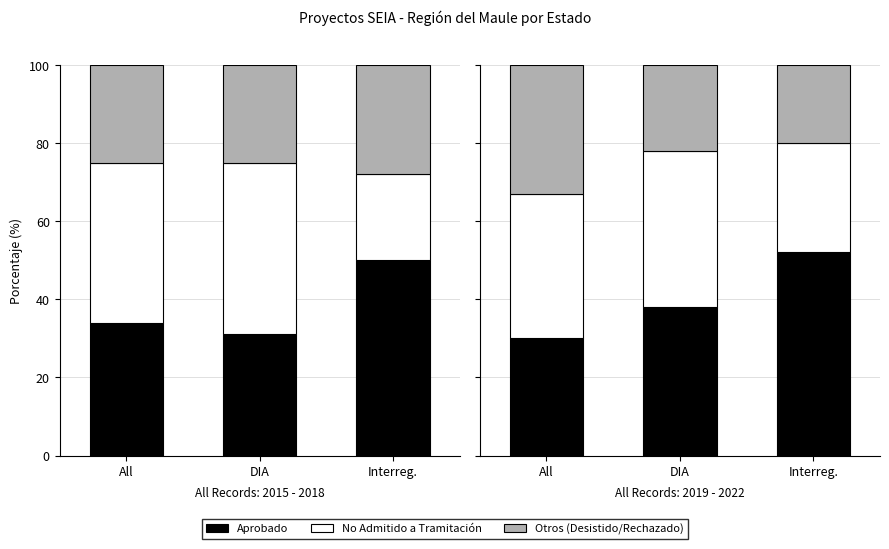

What position from the right is All?

3